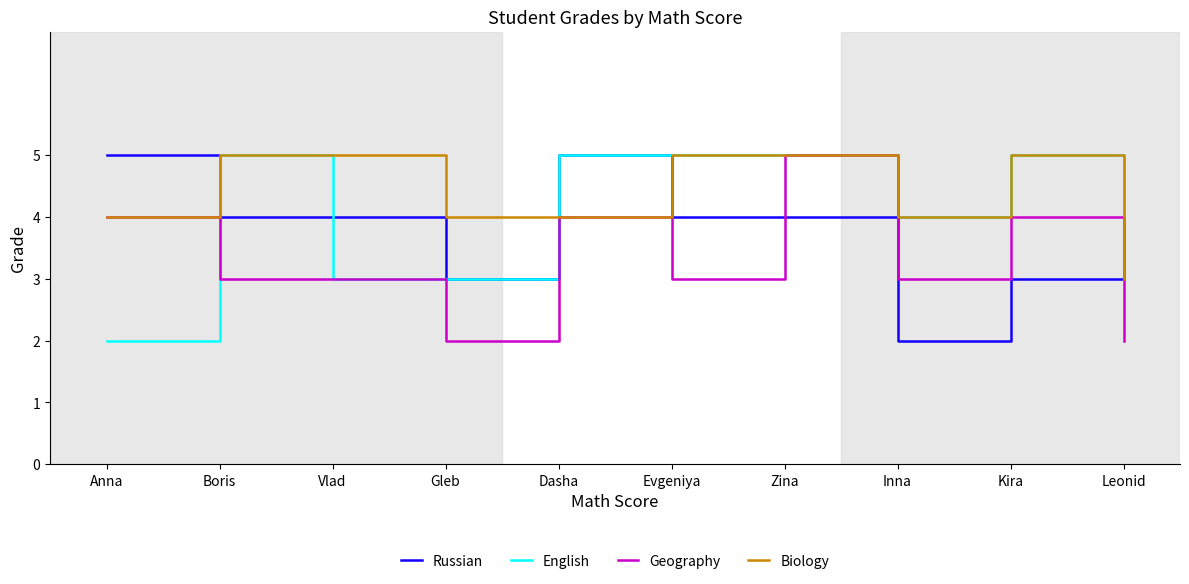

Which category has the highest value in the Biology series?

Boris